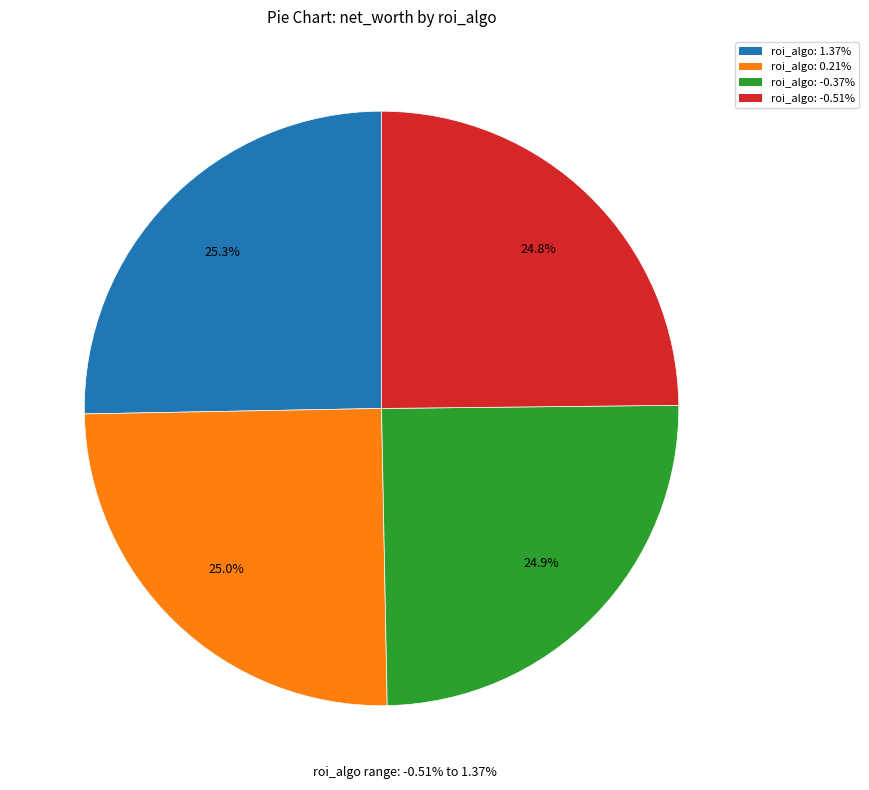

Does any single category account for the majority?

No